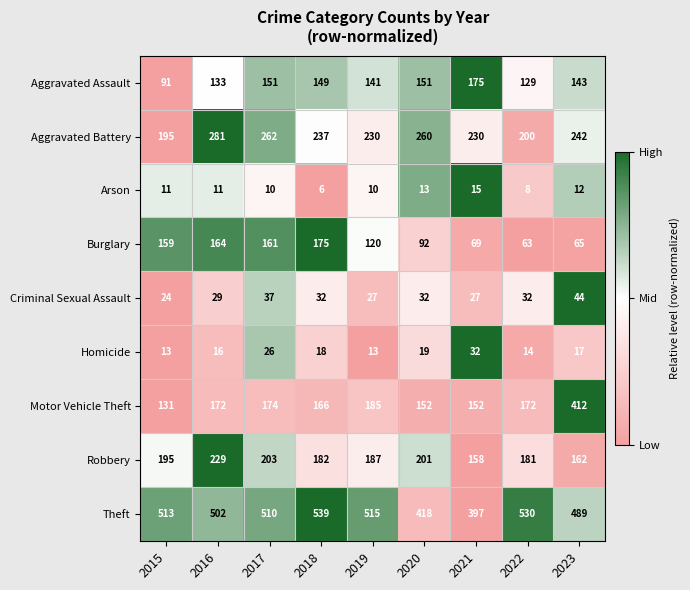

What is the difference between the maximum and minimum values in the Criminal Sexual Assault series?

20